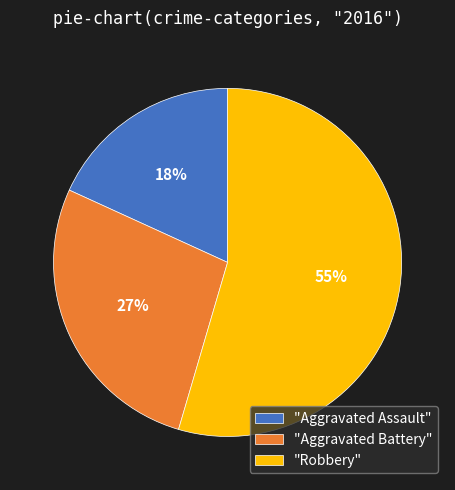

Between "Aggravated Assault" and "Robbery", which is larger?

"Robbery"